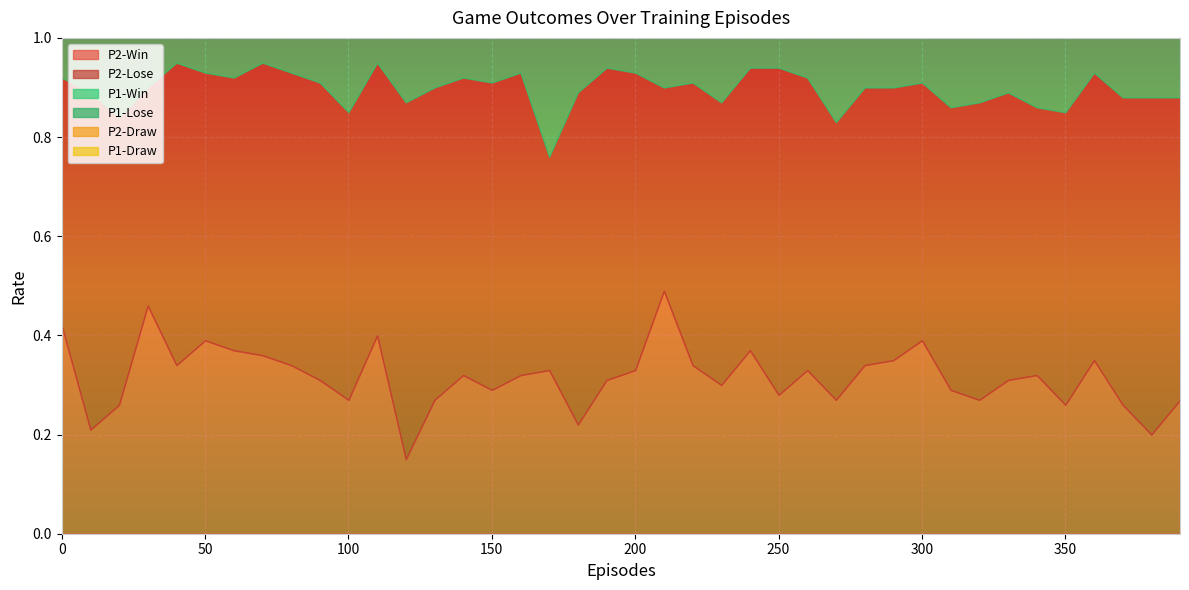

Where is the first local minimum for P1-Draw?

30